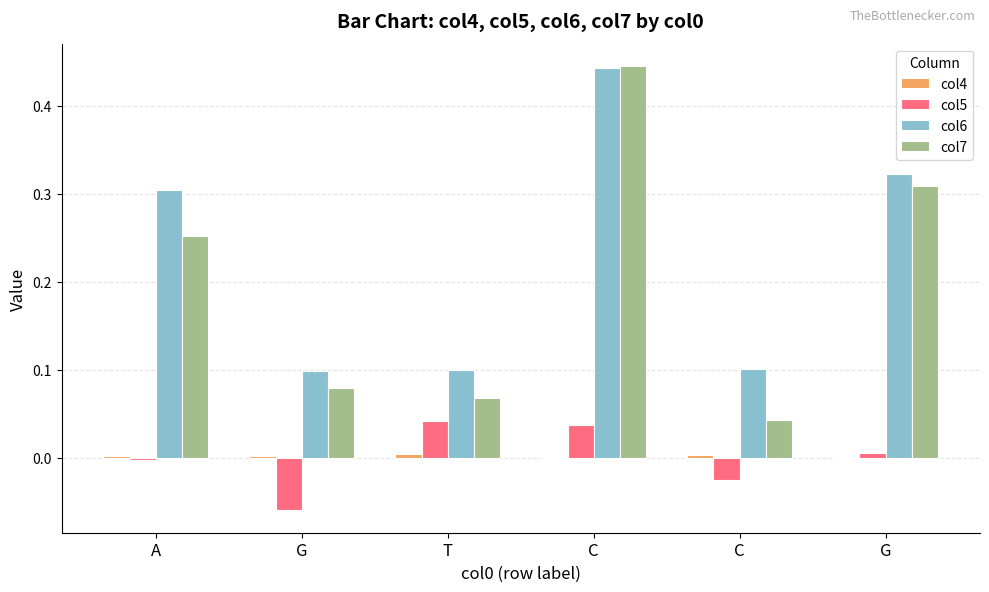

The value of col7 at G is 0.5. True or false?

False